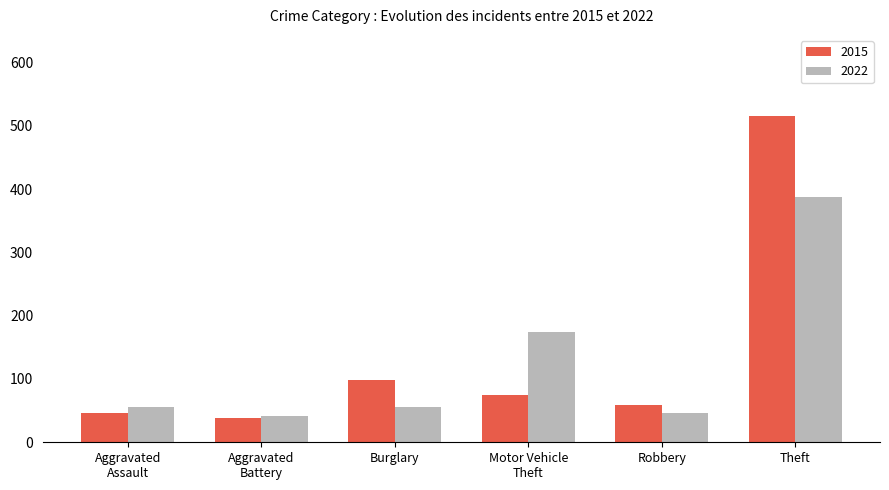

Are the bars grouped side by side (vs. stacked)?

Yes